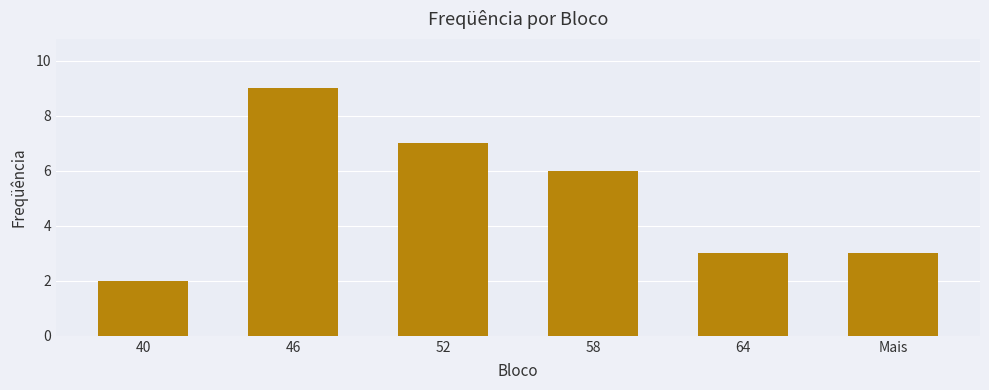

Between 46 and Mais, which is larger?

46